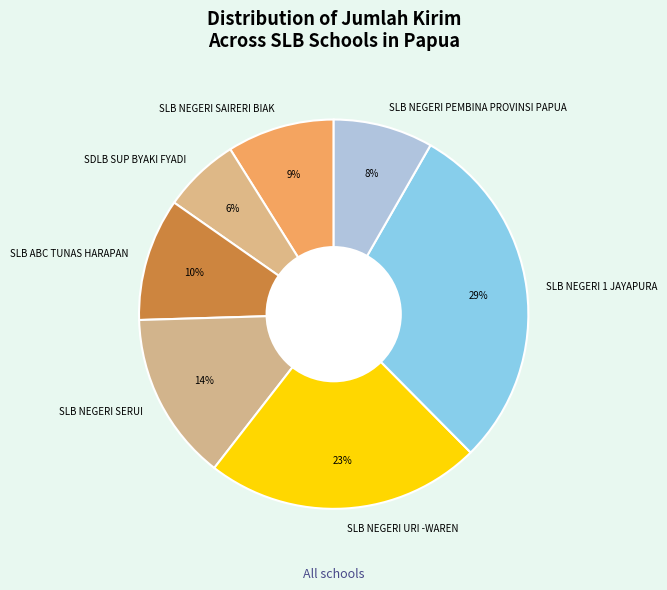

True or false: SLB NEGERI SAIRERI BIAK accounts for 19% of the total.

False